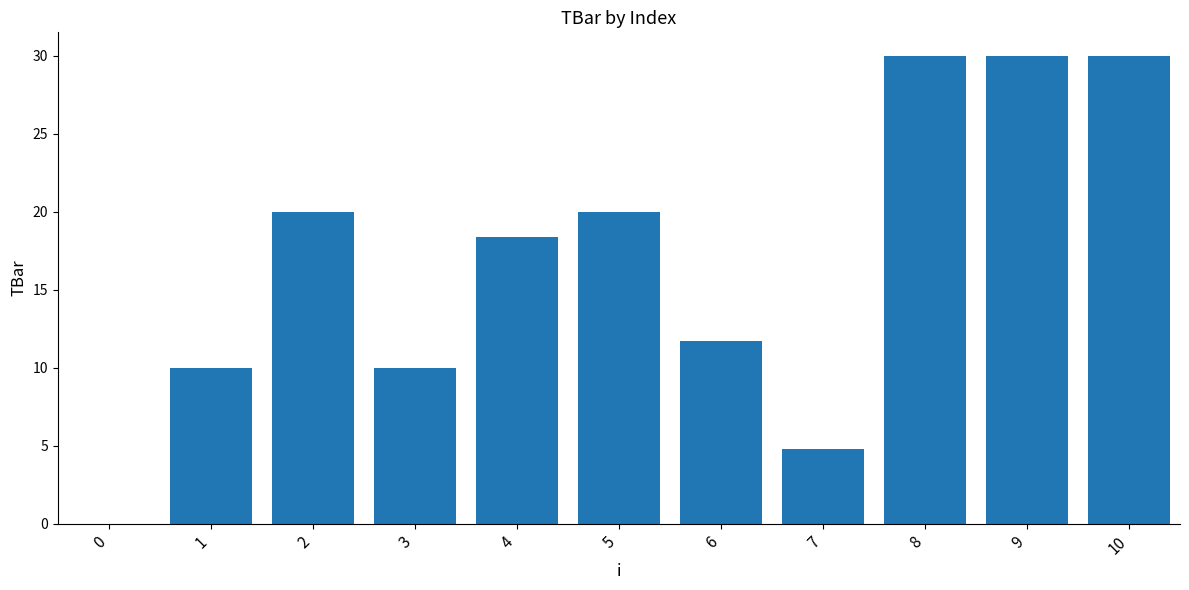

What is the greatest value displayed?

30.0